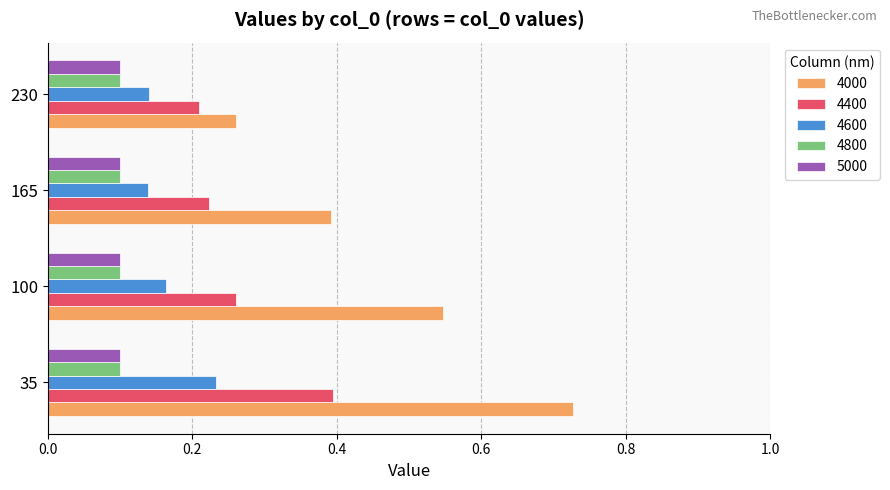

Count the 4400 values in the range 0 to 1.

4